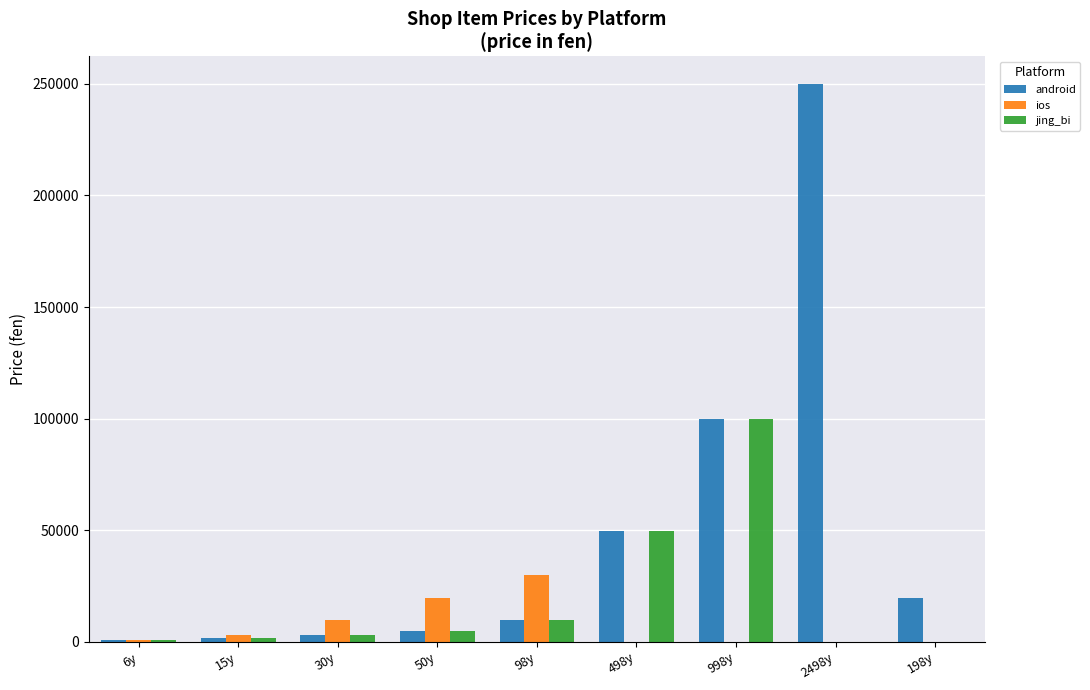

How many data points does each series have?

9